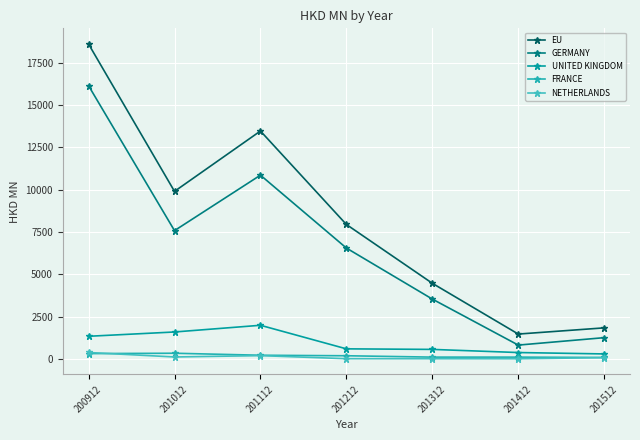

What is the maximum value shown in the chart?

18594.4